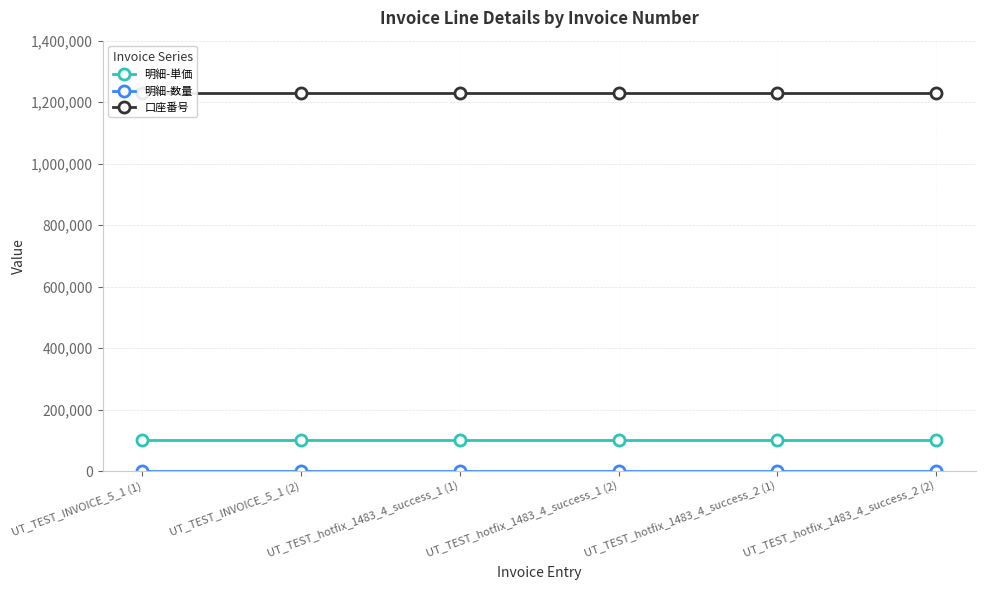

Which category has the lowest value across all series?

UT_TEST_INVOICE_5_1 (1)